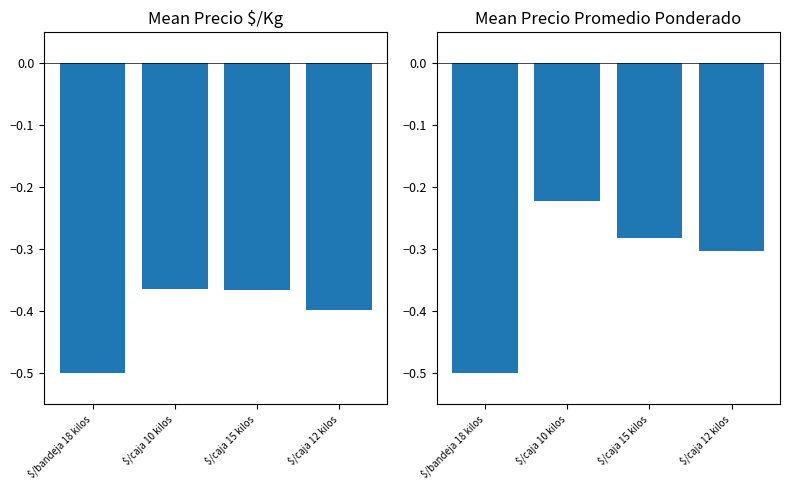

Rank the series by their average value, from lowest to highest.

Precio $/Kg, Precio promedio ponderado